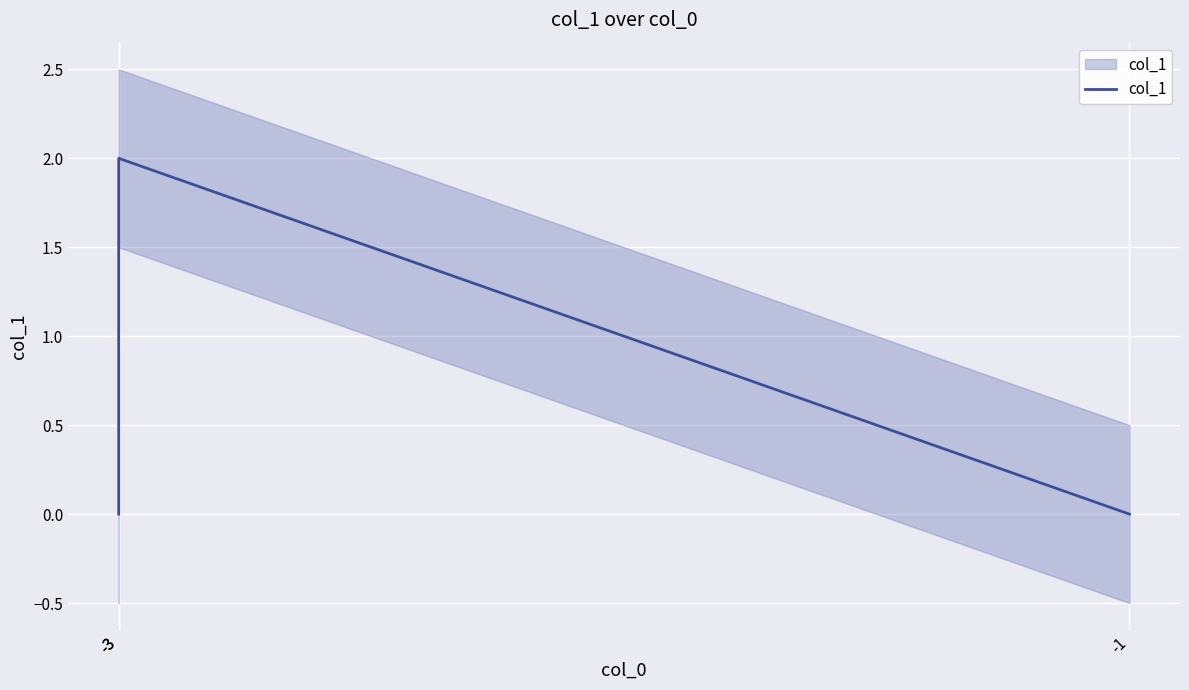

What is the difference between the maximum and minimum values?

2